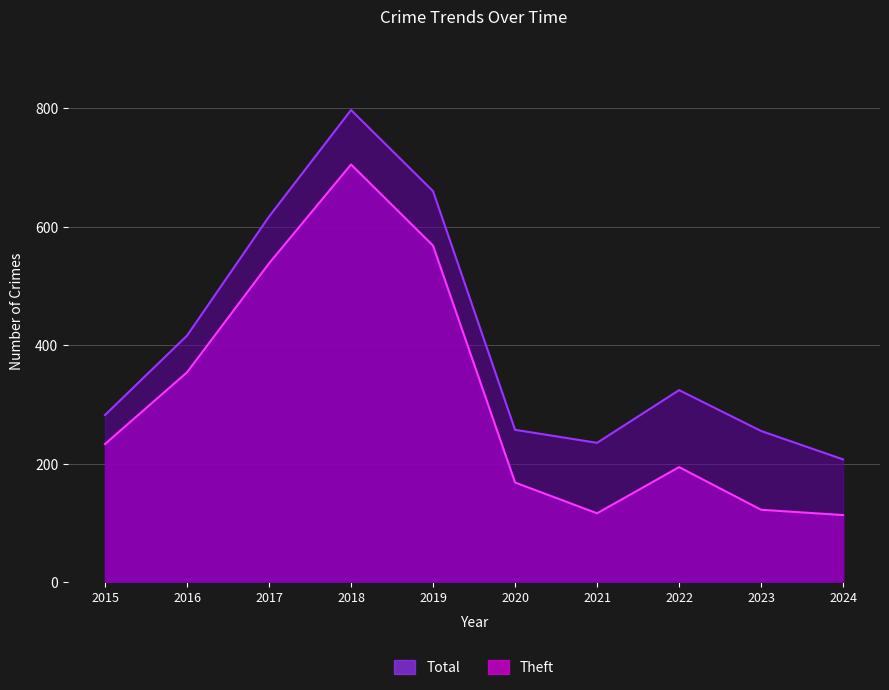

Between 2015 and 2017, which series saw the biggest shift?

Total